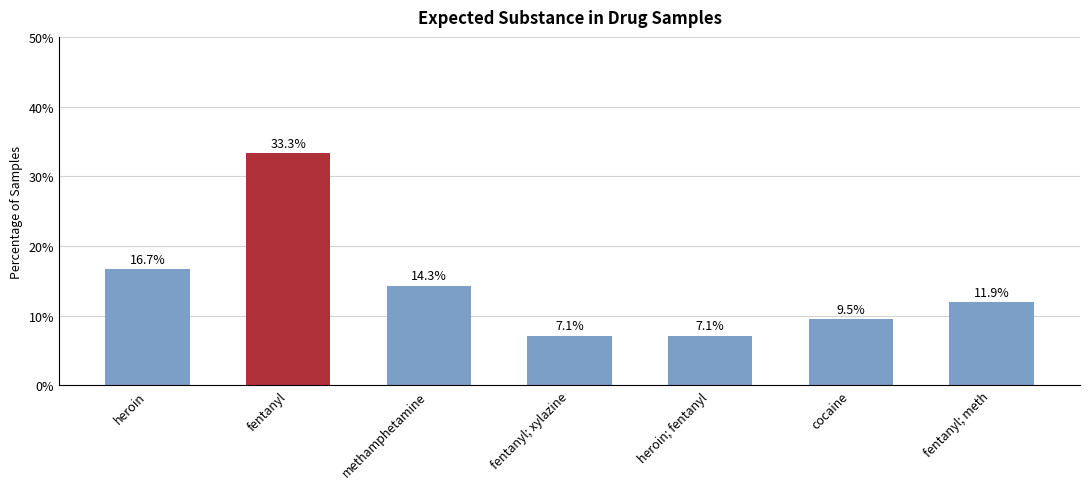

At which category does the chart reach its peak across all series?

fentanyl